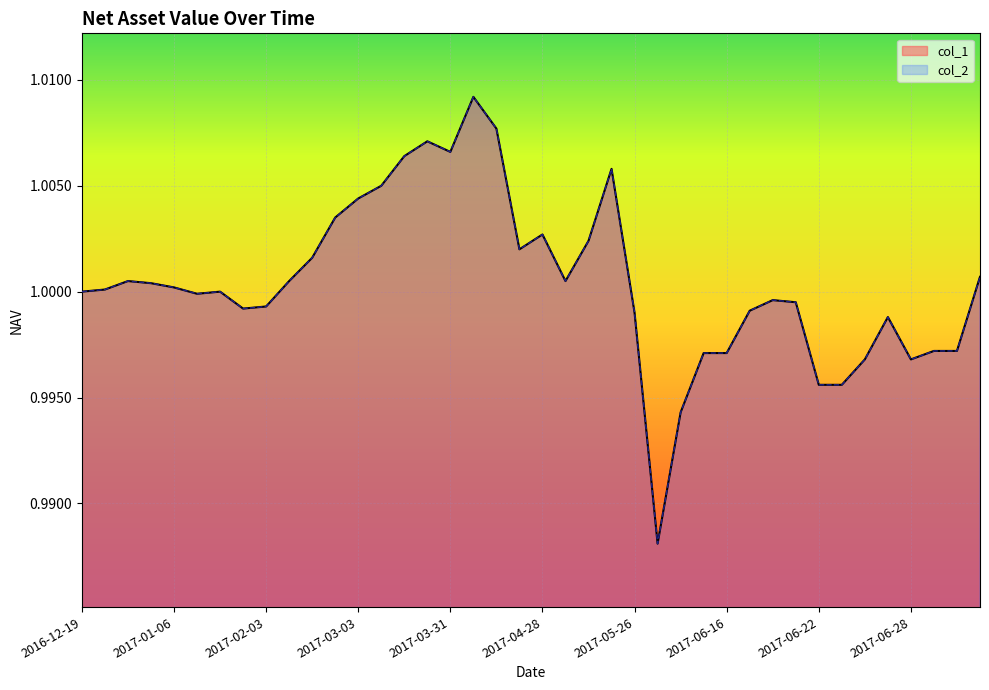

Reading left to right, what are all the values shown in this chart?

col_1: 1.0	1.0	1.0	1.0	1.0	1.0	1.0	1.0	1.0	1.0	1.0	1.0	1.0	1.0	1.0	1.0	1.0	1.0	1.0	1.0	1.0	1.0	1.0	1.0	1.0	1.0	1.0	1.0	1.0	1.0	1.0	1.0	1.0	1.0	1.0	1.0	1.0	1.0	1.0	1.0
col_2: 1.0	1.0	1.0	1.0	1.0	1.0	1.0	1.0	1.0	1.0	1.0	1.0	1.0	1.0	1.0	1.0	1.0	1.0	1.0	1.0	1.0	1.0	1.0	1.0	1.0	1.0	1.0	1.0	1.0	1.0	1.0	1.0	1.0	1.0	1.0	1.0	1.0	1.0	1.0	1.0